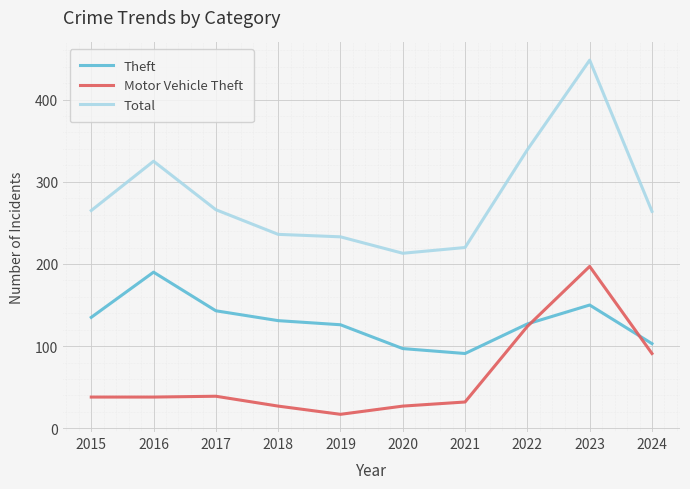

Which series has the widest spread of values?

Total